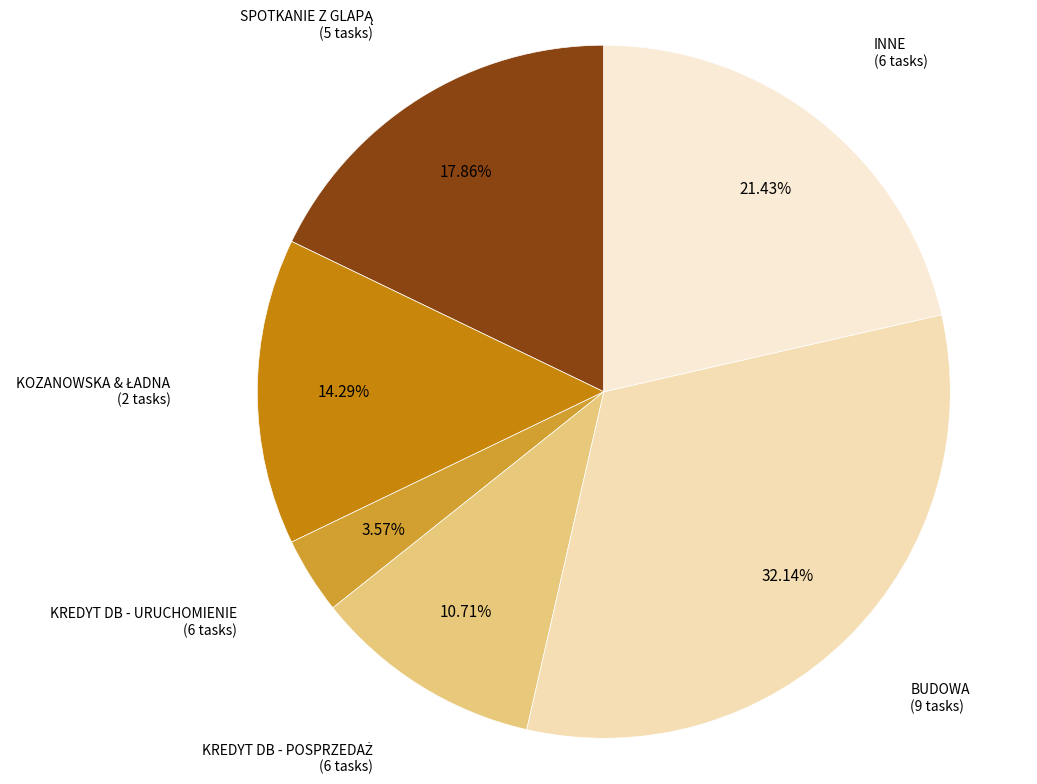

To the nearest percent, what portion does BUDOWA represent?

32%